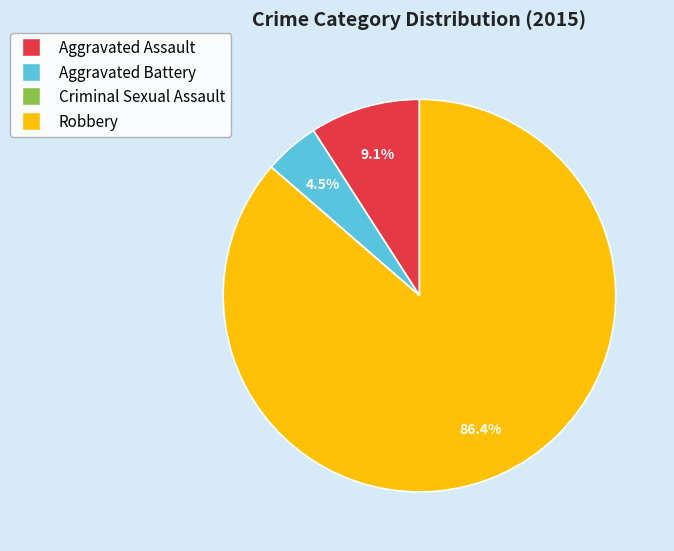

To the nearest percent, what is the difference between the largest and smallest slice percentages?

86%